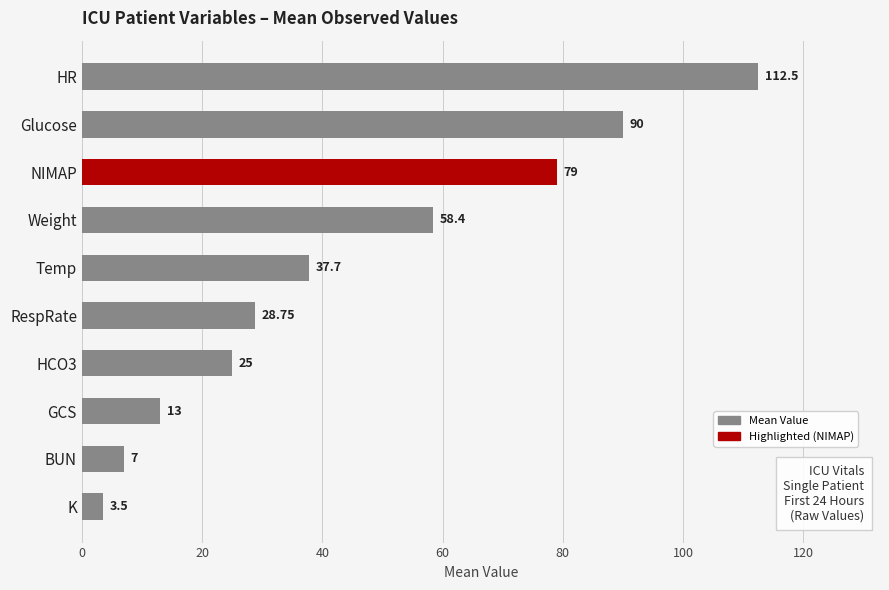

What is the difference between the maximum and minimum values?

109.0